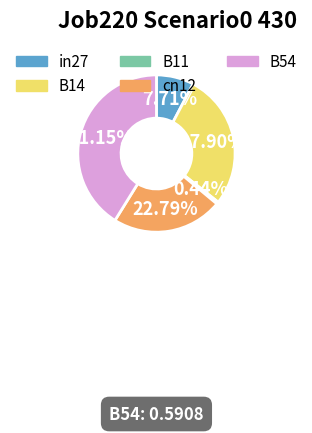

What percentage do in27 and B54 together represent?

48.9%